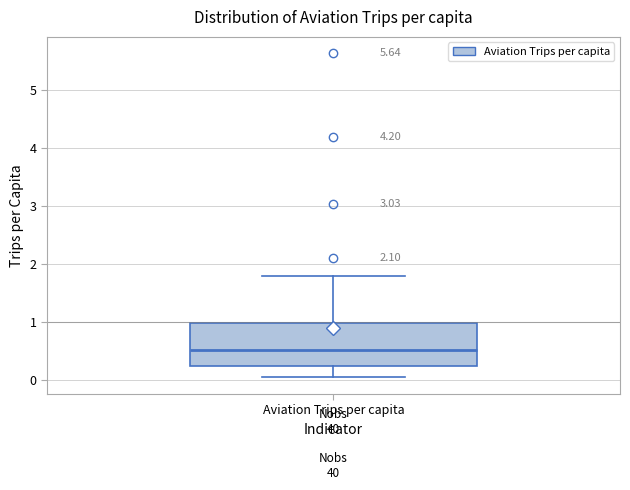

Where does the median line of the box for Aviation Trips per capita sit on the y-axis? The values are not printed on the chart, so give them approximately, as read against the axis.

0.5